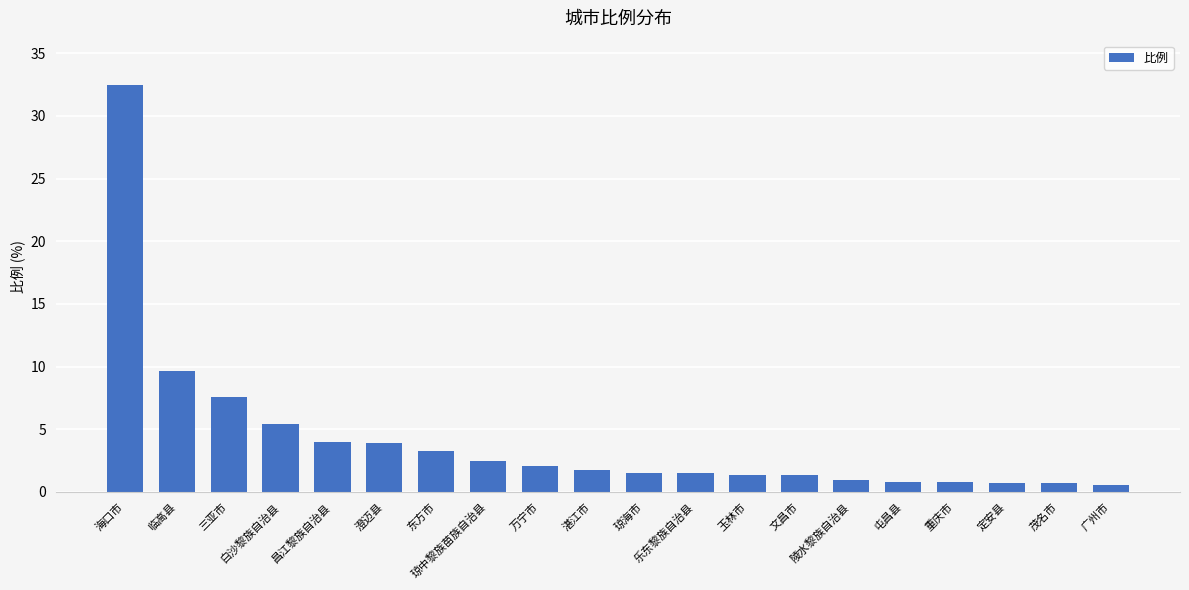

What is the value of the 14th bar from the left?

1.4